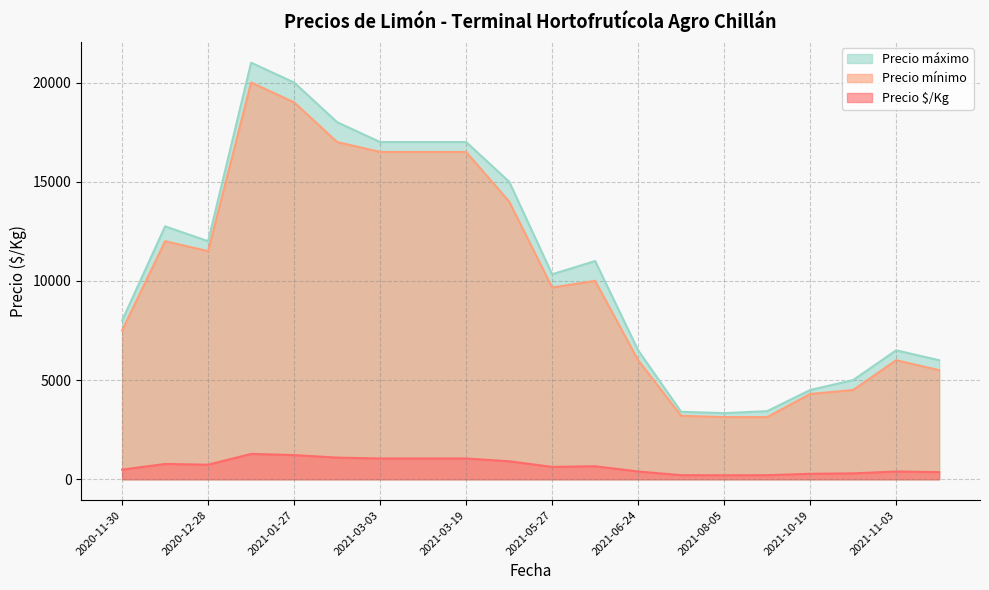

True or false: Precio mínimo and Precio $/Kg cross at least once.

False